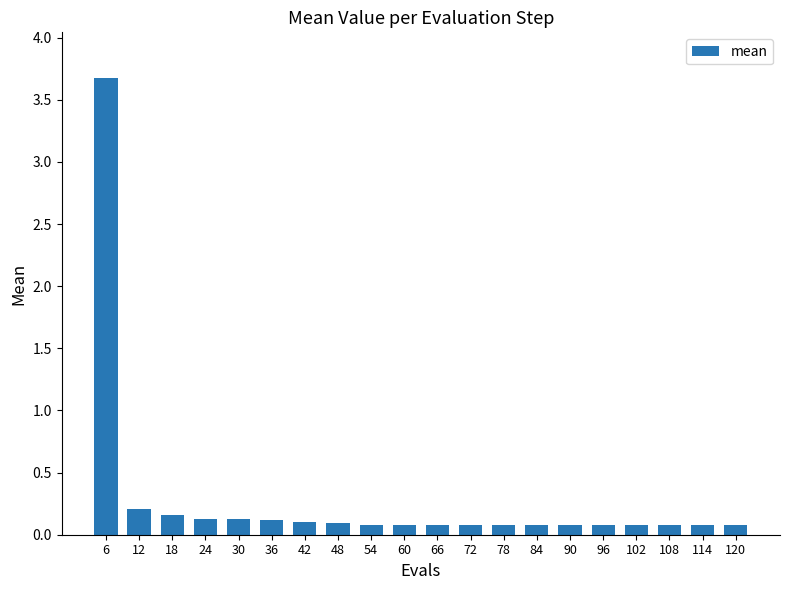

What is the value of the 10th bar from the left?

0.1